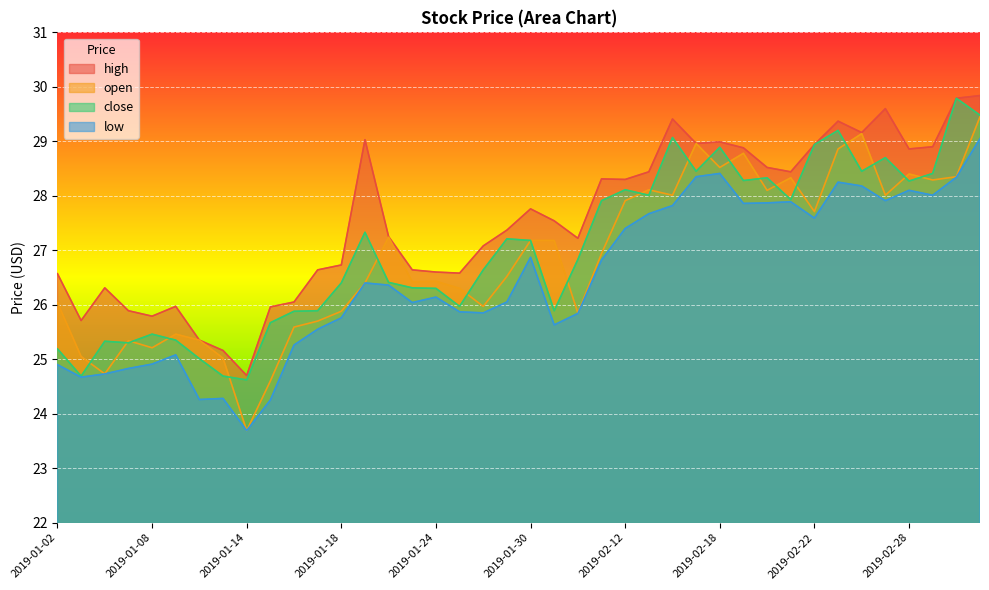

What is the label of the 11th point from the left?

2019-01-16